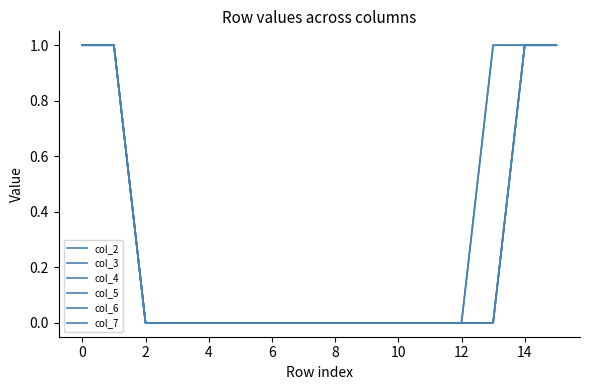

True or false: col_2 and col_7 cross at least once.

False